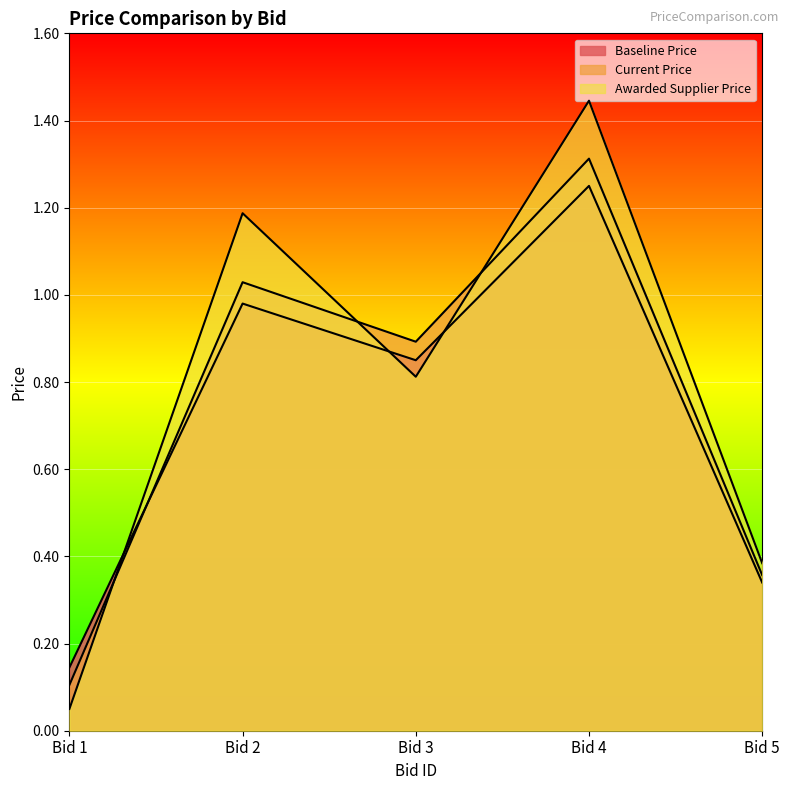

The Awarded Supplier Price series shows 0.8 at Bid 3. True or false?

True